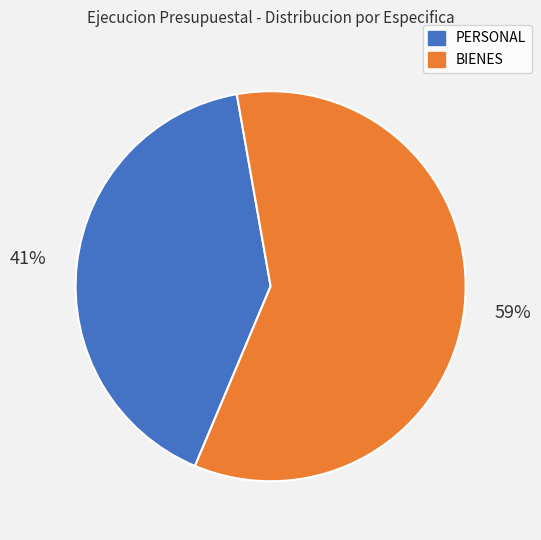

Does any single category account for the majority?

Yes